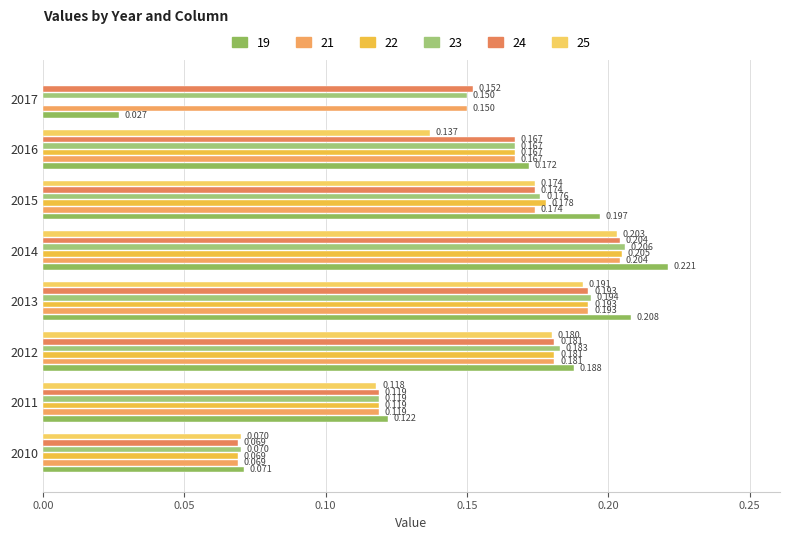

Reading left to right, what are all the values shown in this chart?

19: 2010=0.1	2011=0.1	2012=0.2	2013=0.2	2014=0.2	2015=0.2	2016=0.2	2017=0.0
21: 2010=0.1	2011=0.1	2012=0.2	2013=0.2	2014=0.2	2015=0.2	2016=0.2	2017=0.1
22: 2010=0.1	2011=0.1	2012=0.2	2013=0.2	2014=0.2	2015=0.2	2016=0.2	2017=0.0
23: 2010=0.1	2011=0.1	2012=0.2	2013=0.2	2014=0.2	2015=0.2	2016=0.2	2017=0.1
24: 2010=0.1	2011=0.1	2012=0.2	2013=0.2	2014=0.2	2015=0.2	2016=0.2	2017=0.2
25: 2010=0.1	2011=0.1	2012=0.2	2013=0.2	2014=0.2	2015=0.2	2016=0.1	2017=0.0